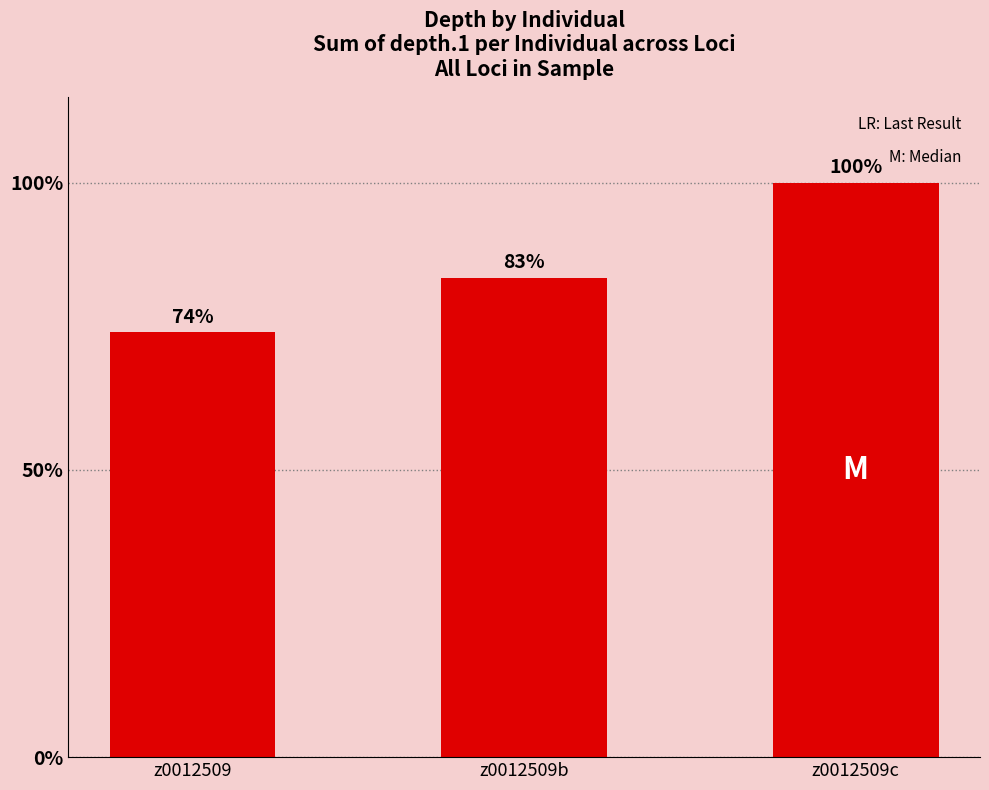

Is it true that the value at z0012509b is 83.4?

True